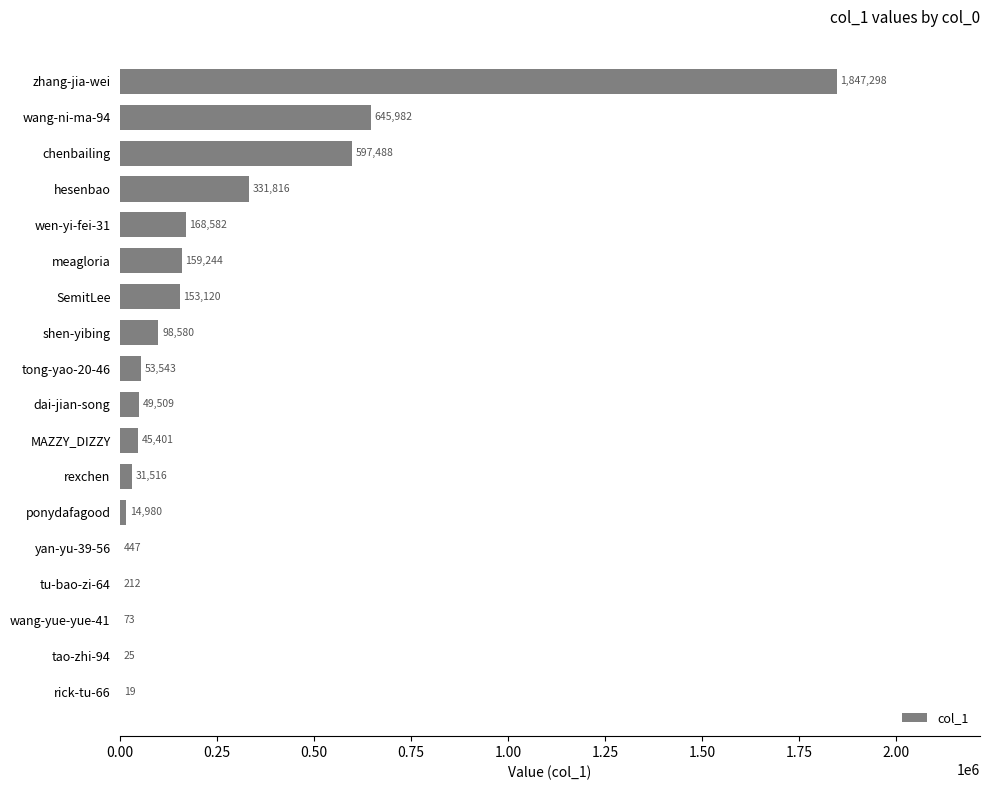

What is the approximate value at SemitLee?

153120